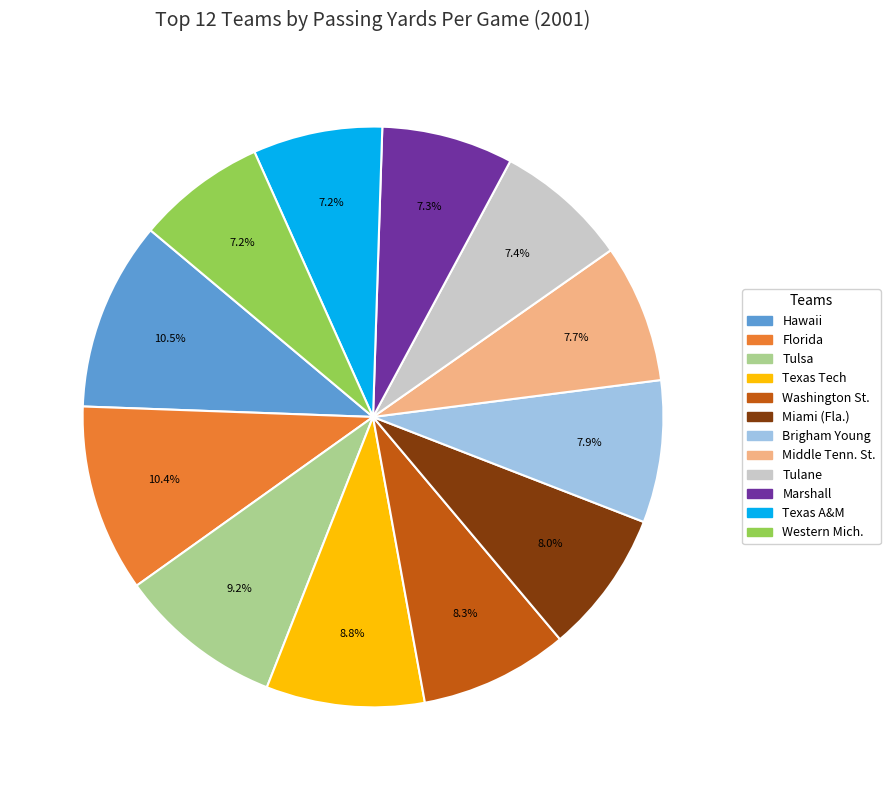

What is the ratio of the value at Florida to the value at Texas Tech?

1.2